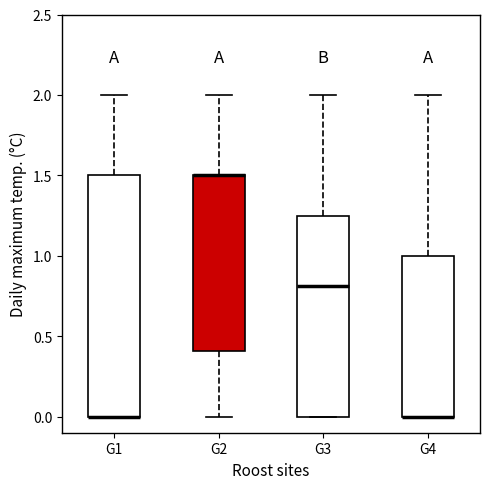

Reading left to right, transcribe this box plot: for each box, give where its median line is, the range the box spans, and where its two whiskers end, as read against the y-axis. The values are not printed on the chart, so give them approximately, as read against the axis.

G1: median 0.00 (drawn on the box's lower edge), box 0.00 to 1.50, whiskers 0.00 to 2.00
G2: median 1.50 (drawn on the box's upper edge), box 0.40 to 1.50, whiskers 0.00 to 2.00
G3: median 0.80, box 0.00 to 1.25, whiskers 0.00 to 2.00
G4: median 0.00 (drawn on the box's lower edge), box 0.00 to 1.00, whiskers 0.00 to 2.00